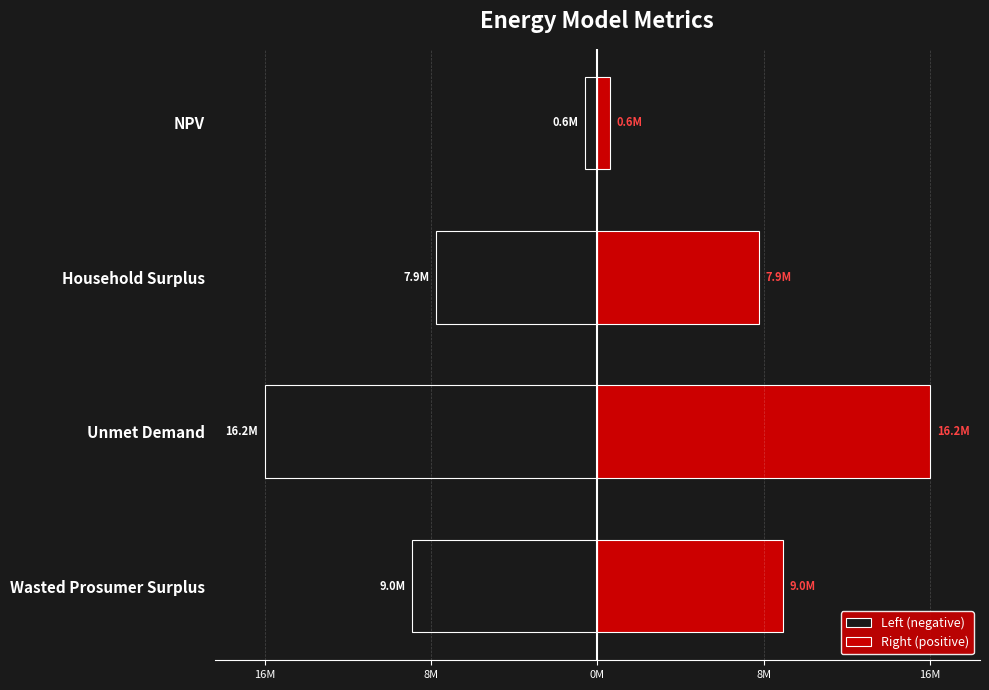

Reading left to right, what are all the values shown in this chart?

Left (negative): -9046660.9	-16226542.6	-7859989.7	-597077.8
Right (positive): 9046660.9	16226542.6	7859989.7	597077.8